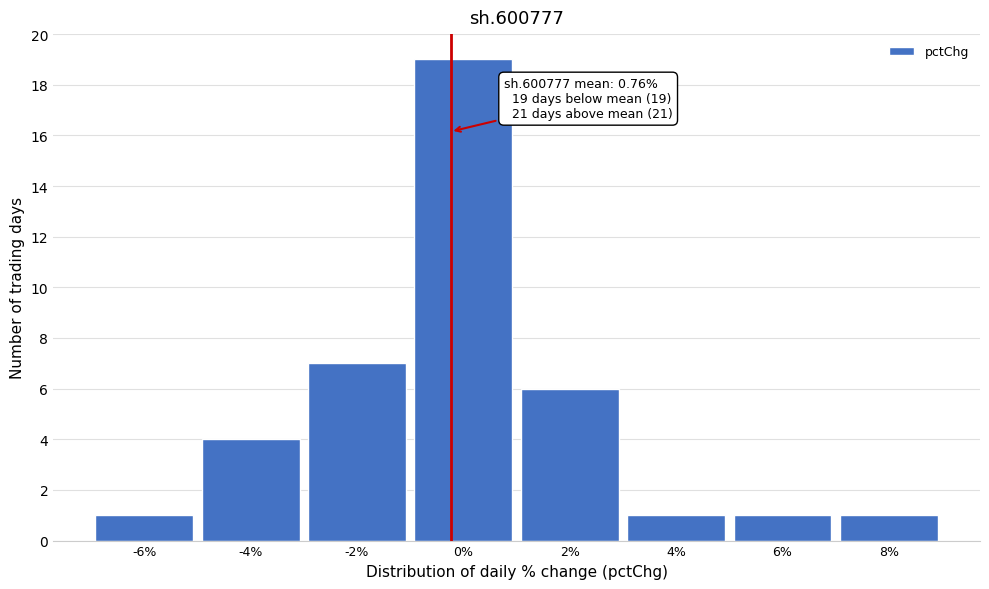

Reading left to right, what are all the values shown in this chart?

1	4	7	19	6	1	1	1